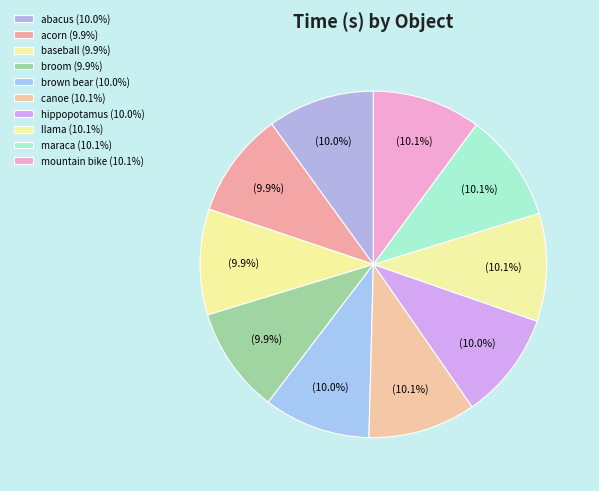

How many segments does this pie chart have?

10